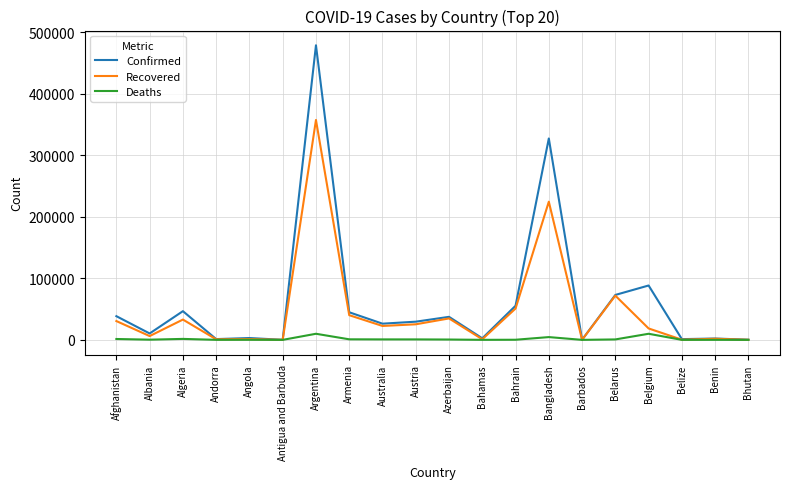

Is the value of Recovered at Algeria greater than the value of Confirmed at Belgium?

No